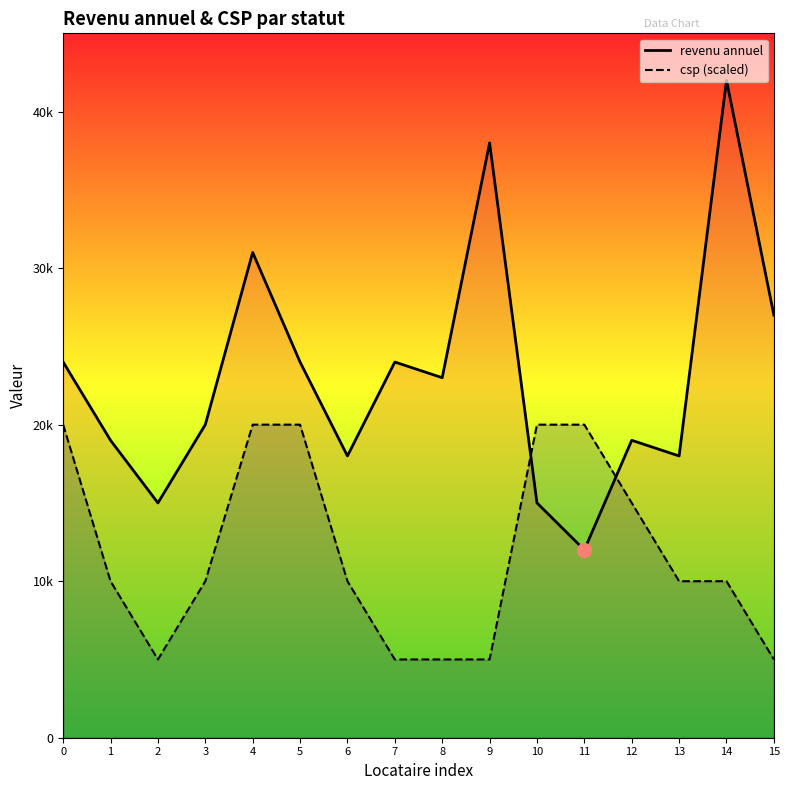

What value does the revenu annuel series have at 5, to the nearest 50?

24000